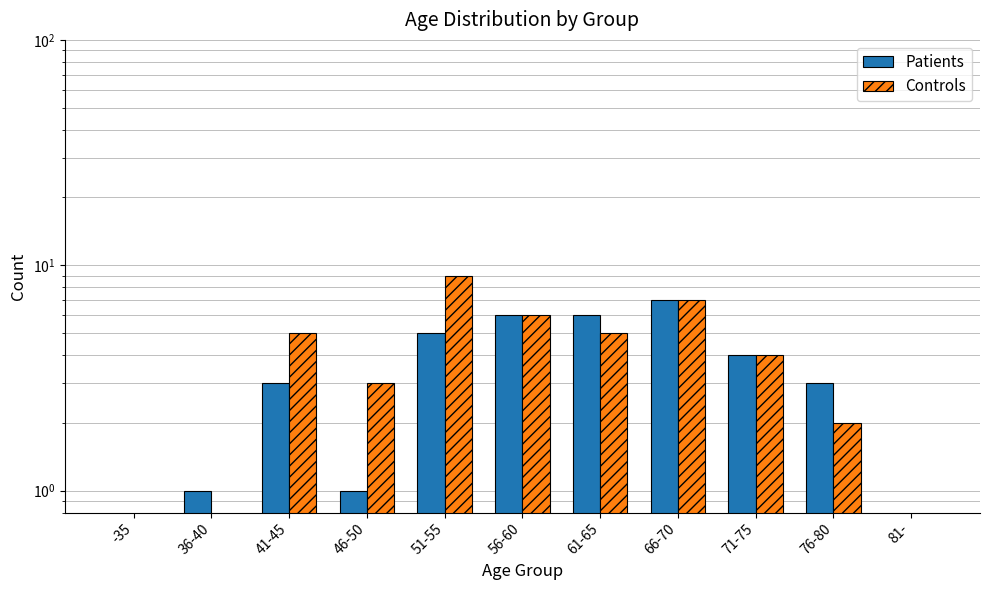

At which label does Controls first exceed 4?

41-45